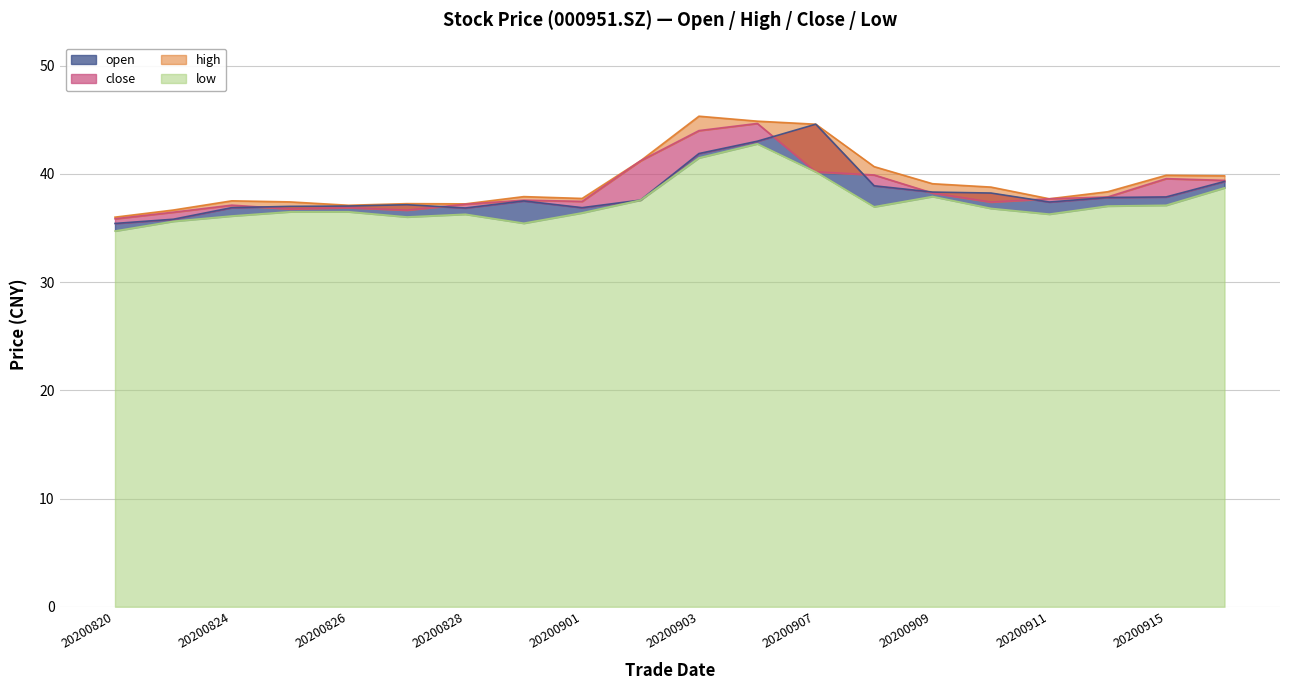

How many values in the low series are below 36?

3